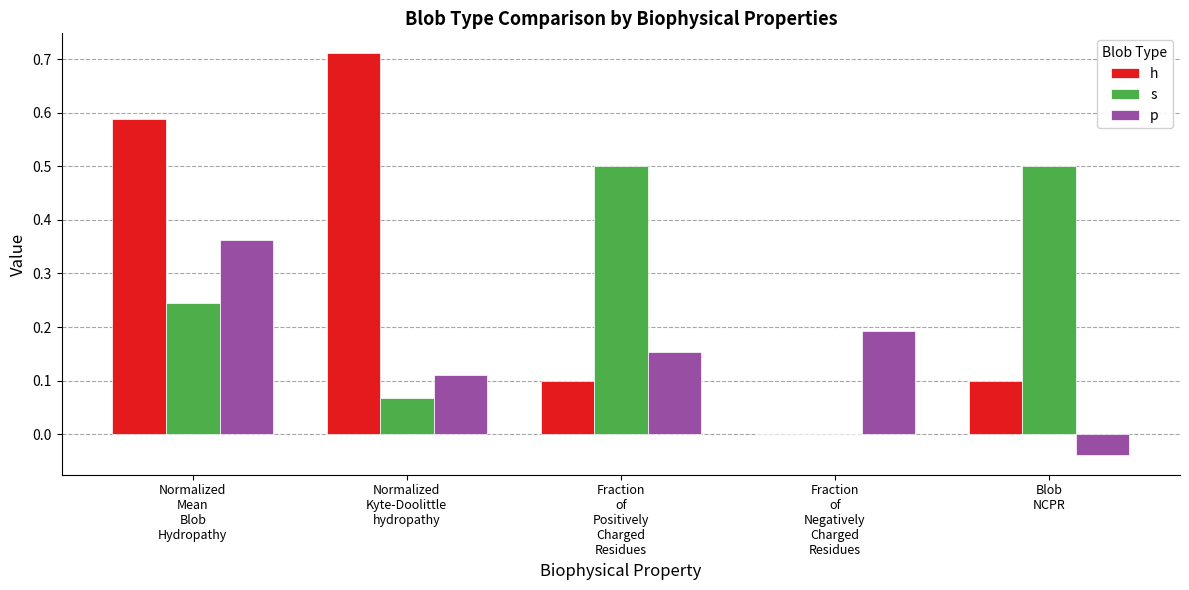

What is the sum of all h values?

1.5